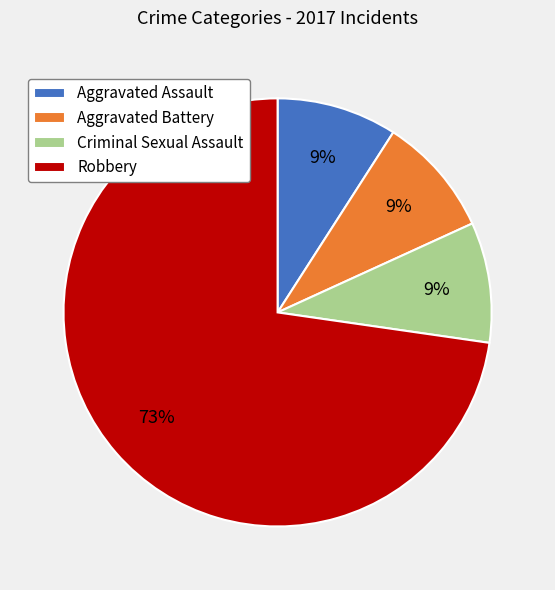

Which has a higher value, Robbery or Criminal Sexual Assault?

Robbery